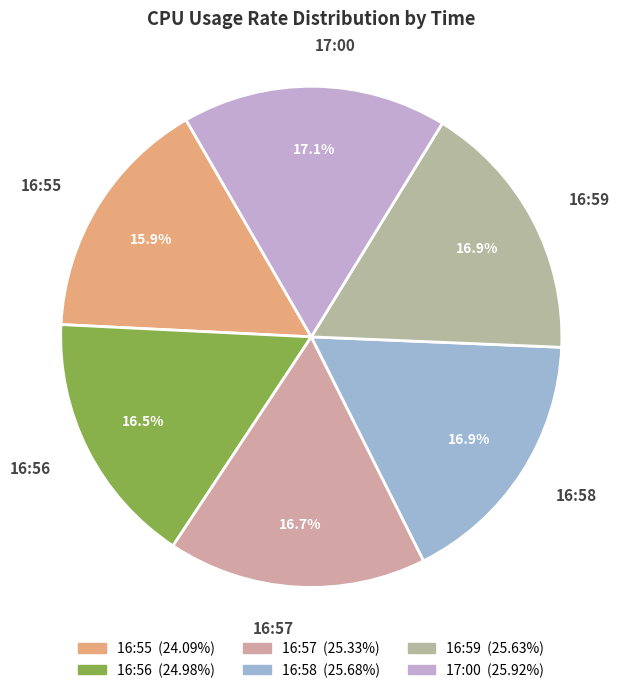

Which category has the smallest portion of the pie?

16:55